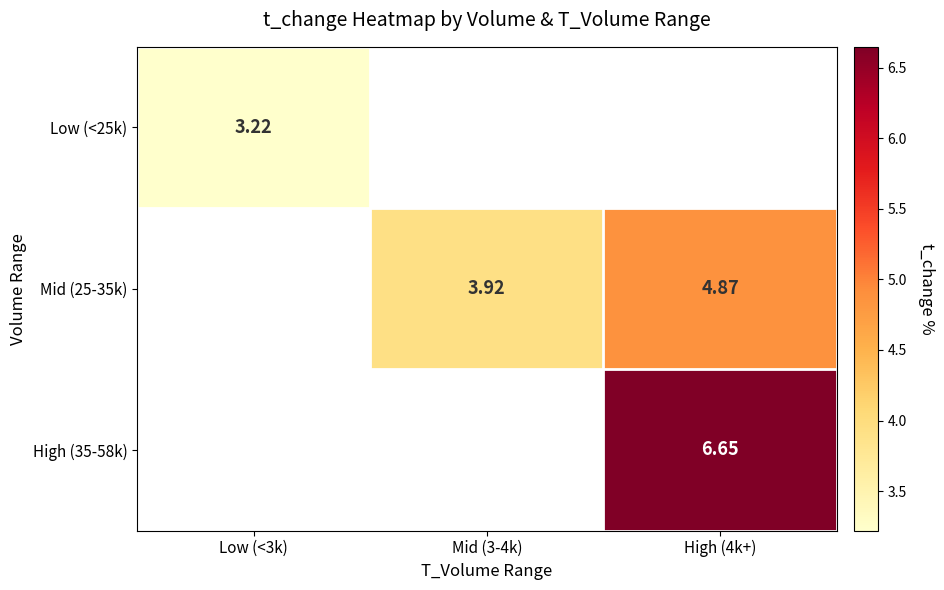

Is it true that High (35-58k) equals 8.8 at High (4k+)?

False